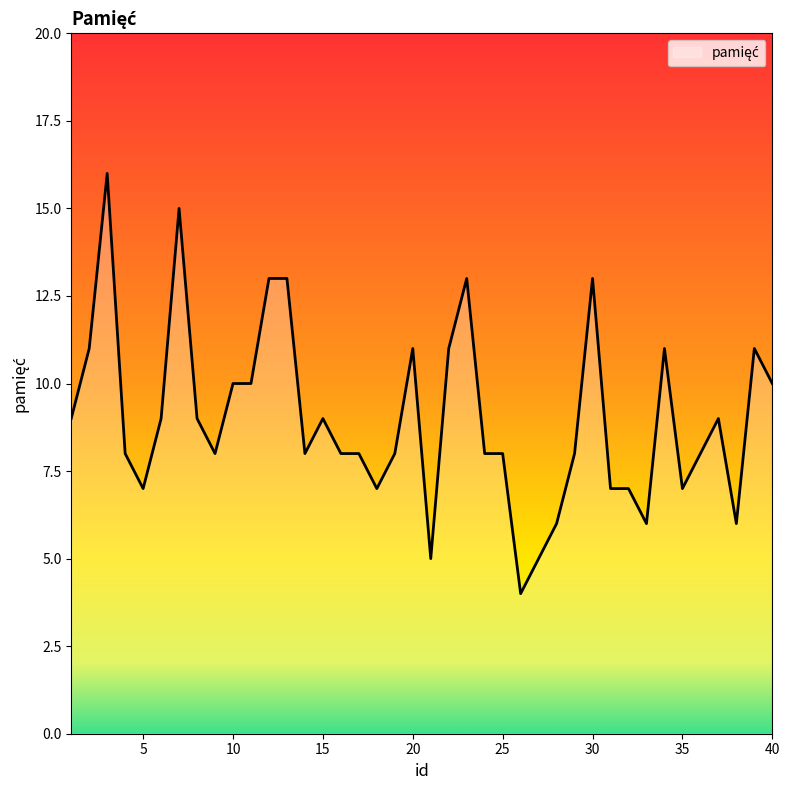

What is the difference between the maximum and minimum values?

12